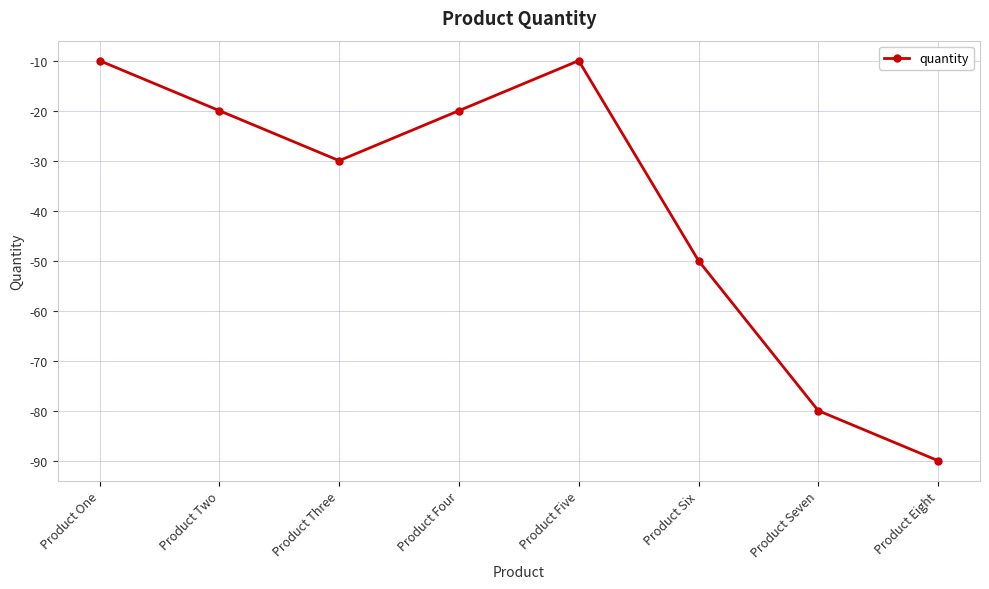

Reading left to right, transcribe all the data shown in this chart.

-10	-20	-30	-20	-10	-50	-80	-90